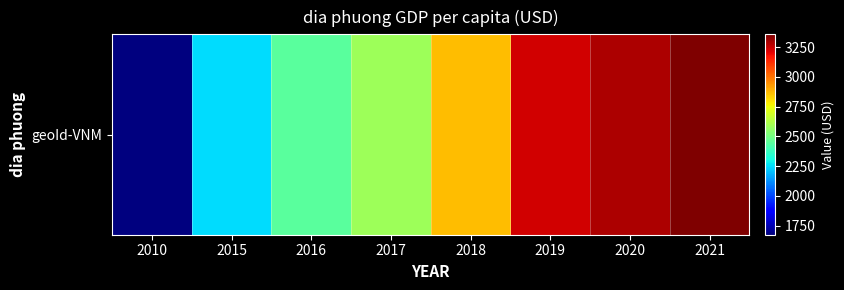

Reading left to right, list all the values displayed in this chart.

1673	2251	2448	2585	2866	3233	3288	3358